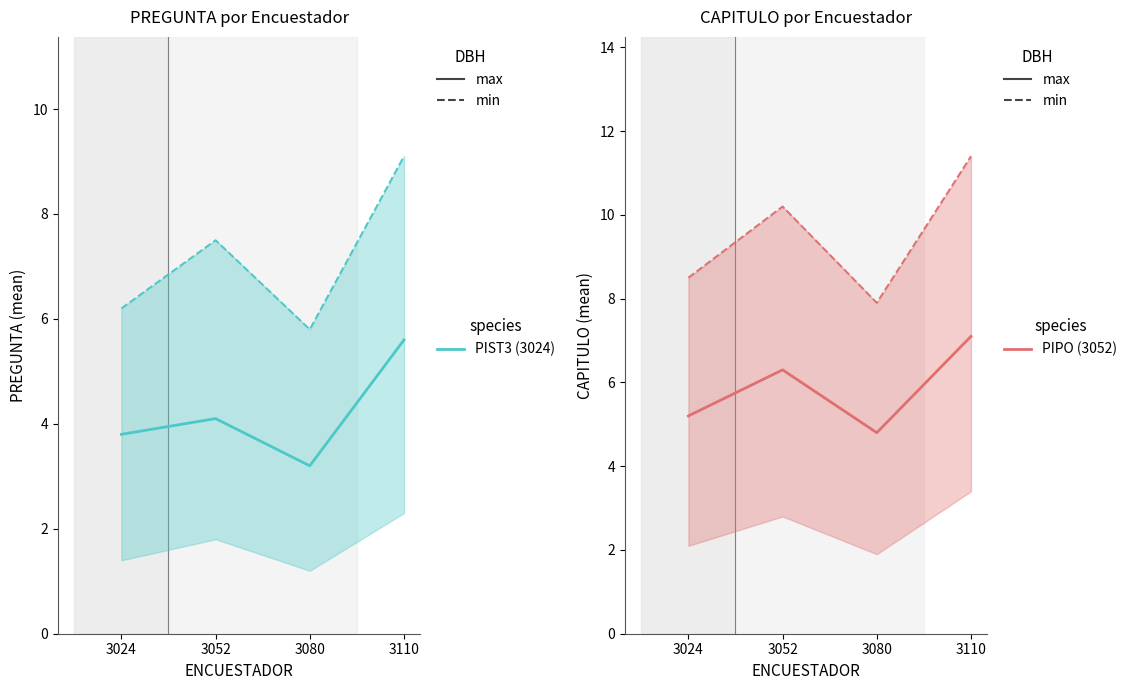

Which has a higher value, 3080 or 3052?

3052